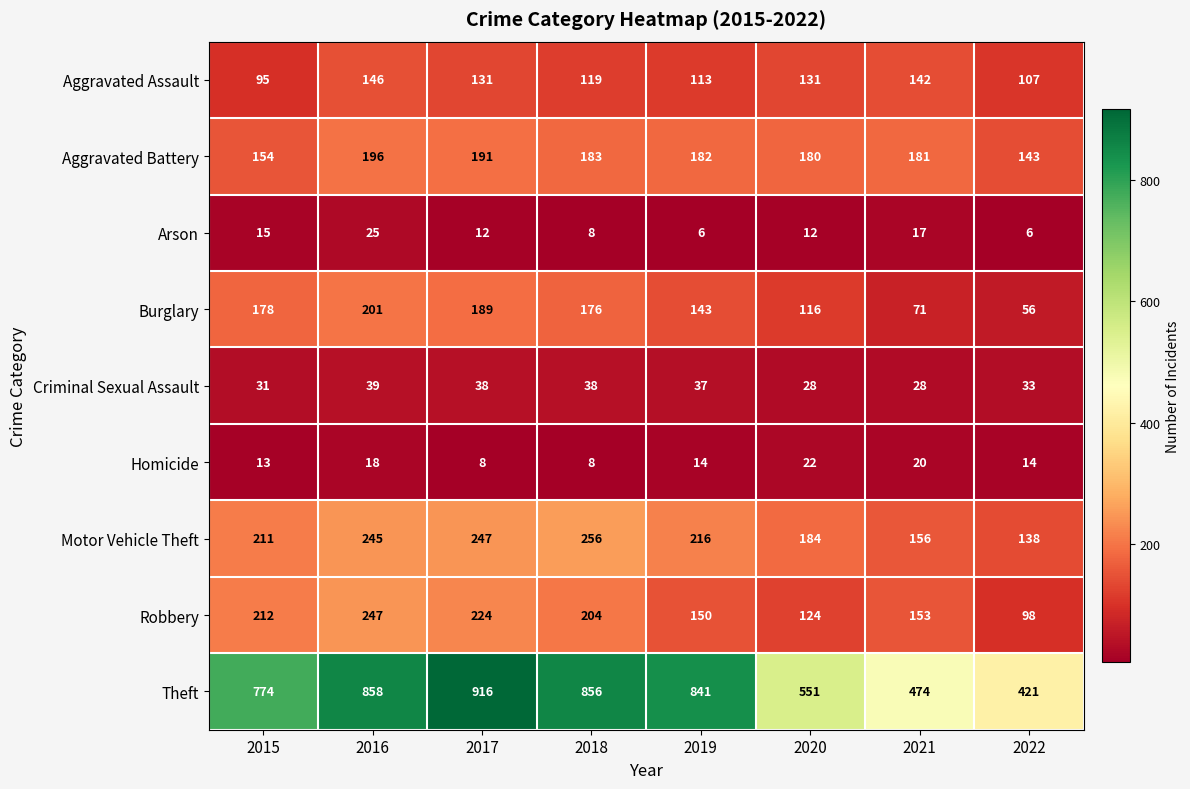

At which category is the sum across all series the highest?

2016